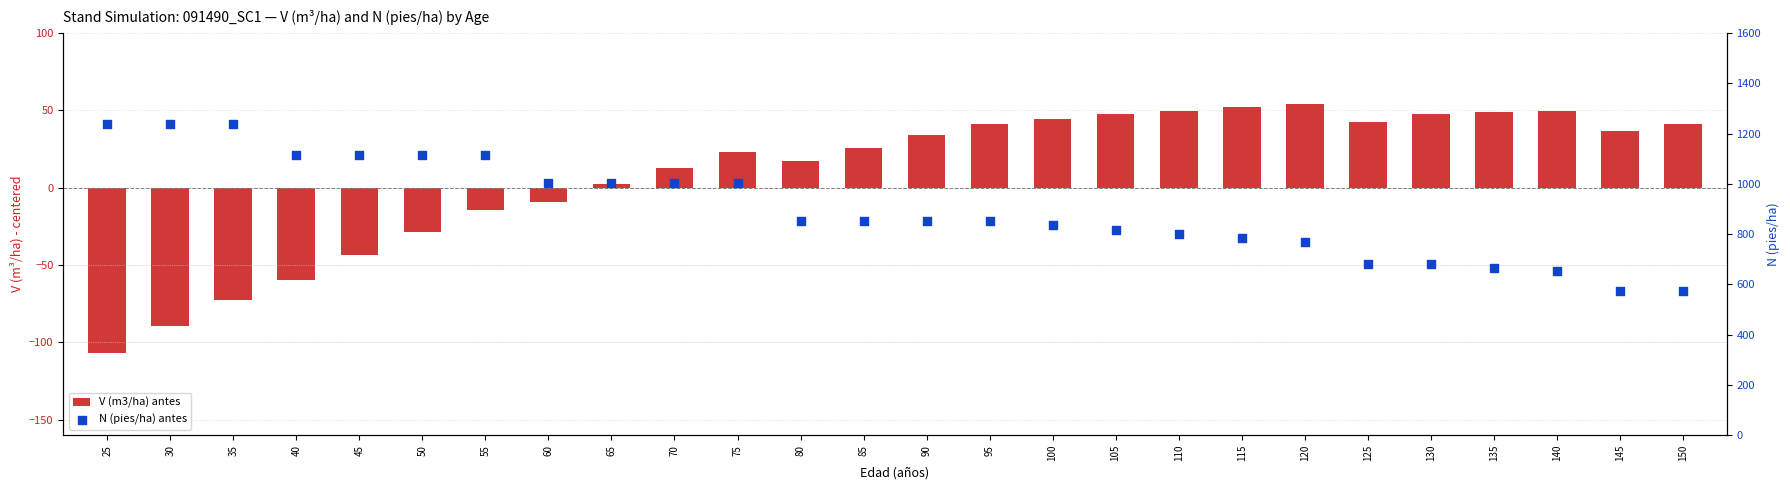

What is the total value across all series at 30?

1148.5